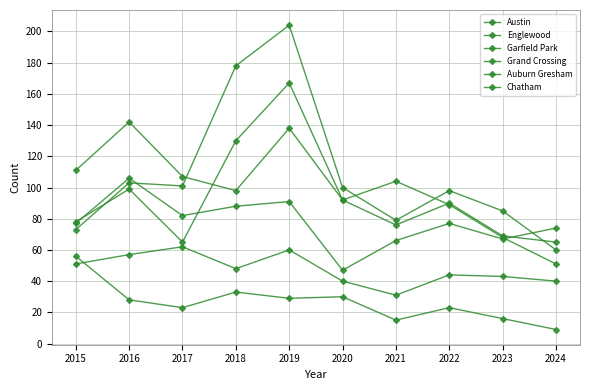

How many series are shown in this chart?

6